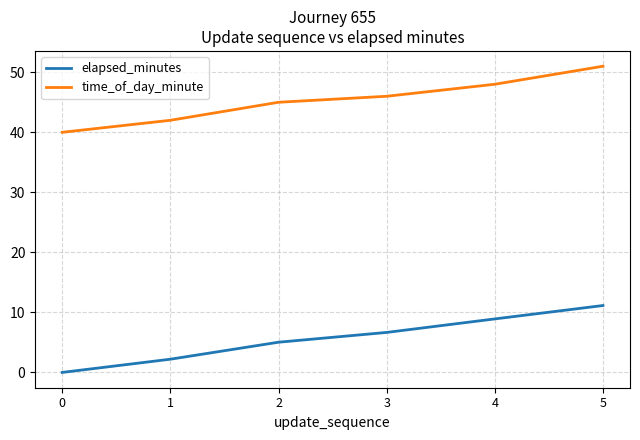

How many lines are shown in the chart?

2